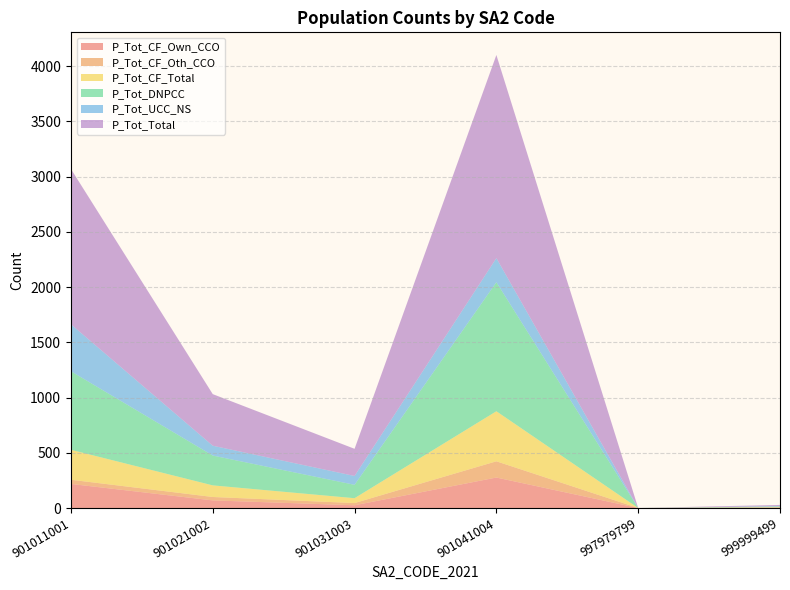

Reading left to right, what are all the values shown in this chart?

P_Tot_CF_Own_CCO: 901011001=218	901021002=69	901031003=25	901041004=276	997979799=0	999999499=4
P_Tot_CF_Oth_CCO: 901011001=38	901021002=31	901031003=20	901041004=147	997979799=0	999999499=0
P_Tot_CF_Total: 901011001=271	901021002=105	901031003=44	901041004=453	997979799=0	999999499=4
P_Tot_DNPCC: 901011001=711	901021002=270	901031003=121	901041004=1168	997979799=0	999999499=6
P_Tot_UCC_NS: 901011001=425	901021002=89	901031003=80	901041004=218	997979799=0	999999499=3
P_Tot_Total: 901011001=1406	901021002=467	901031003=246	901041004=1839	997979799=0	999999499=11